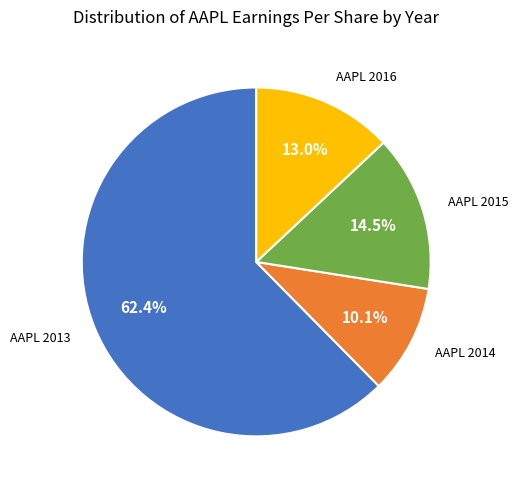

Approximately how many times larger is the value at AAPL 2015 compared to AAPL 2016?

1.1